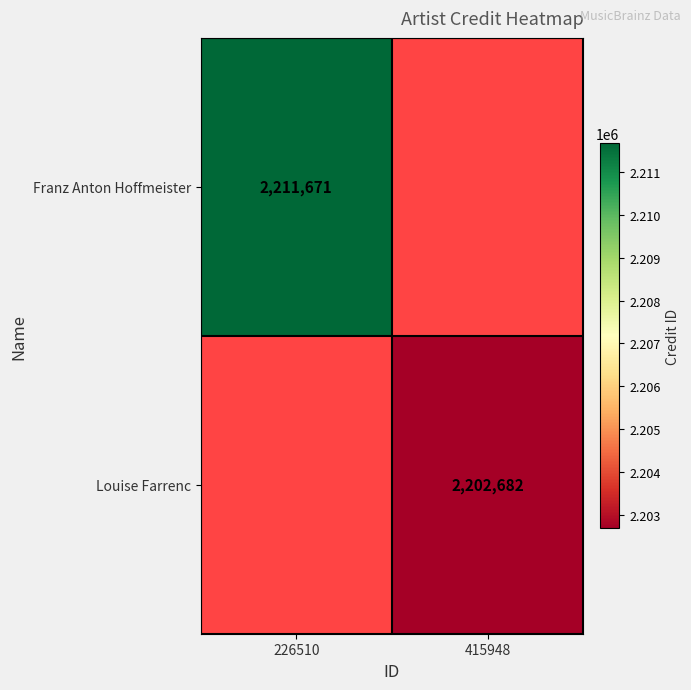

True or false: Franz Anton Hoffmeister has a value of 912858 at 226510.

False